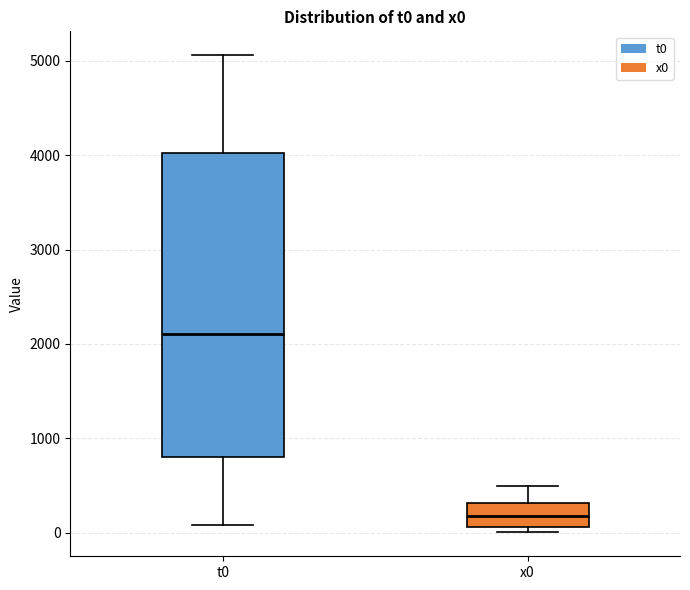

Where does the upper whisker of the box for t0 end on the y-axis? The values are not printed on the chart, so give them approximately, as read against the axis.

5100